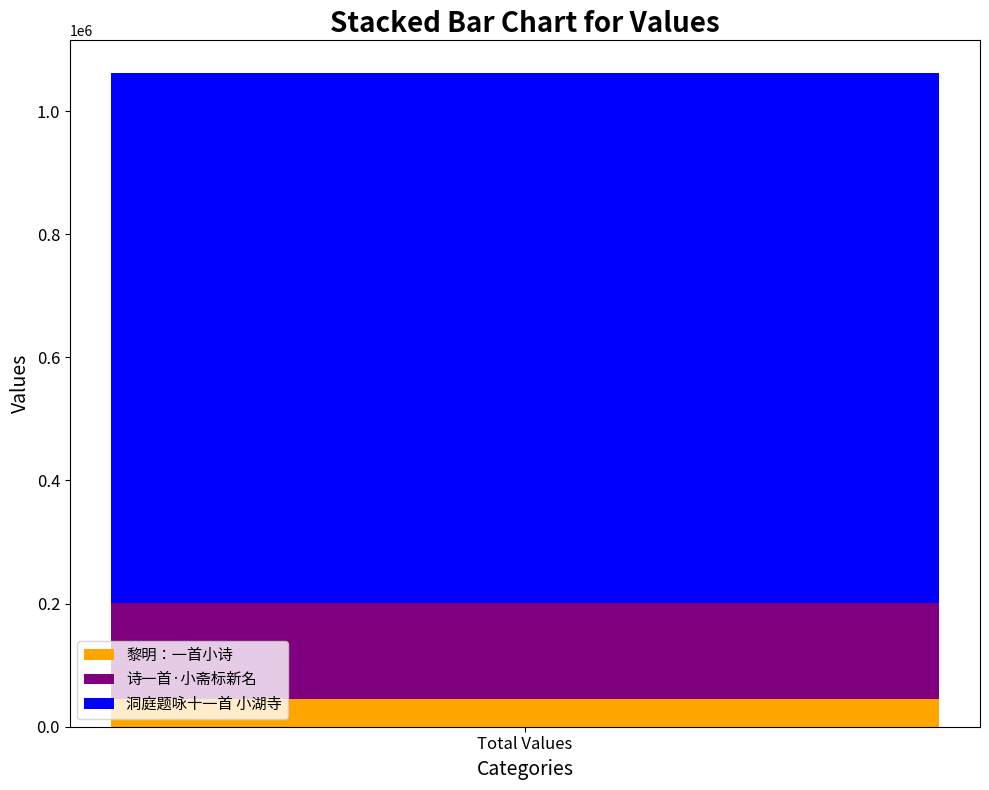

The 黎明：一首小诗 series shows 45090 at Total Values. True or false?

True